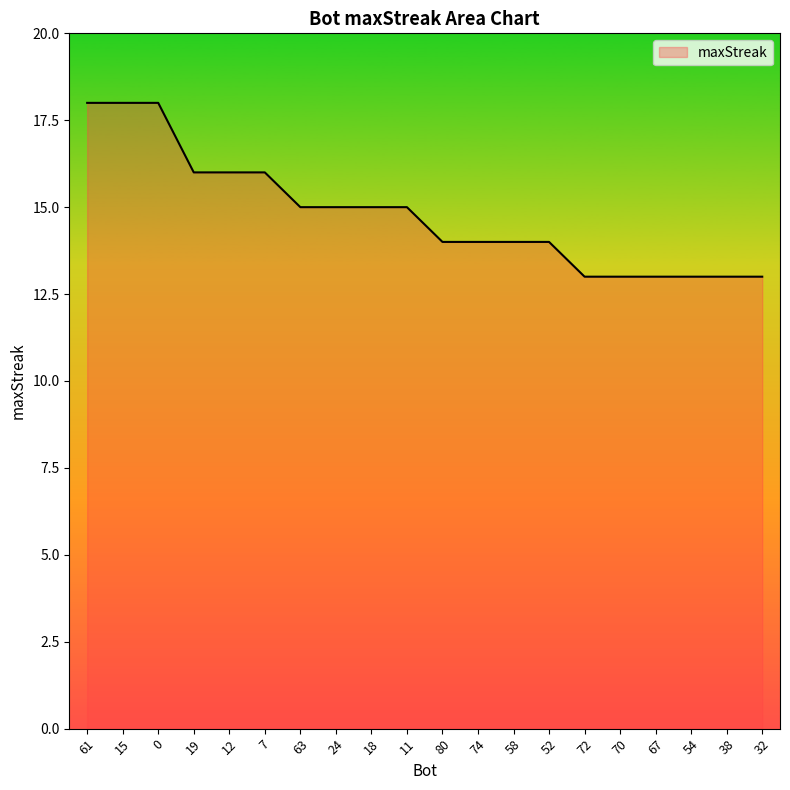

True or false: the data shows 14 at 52.

True